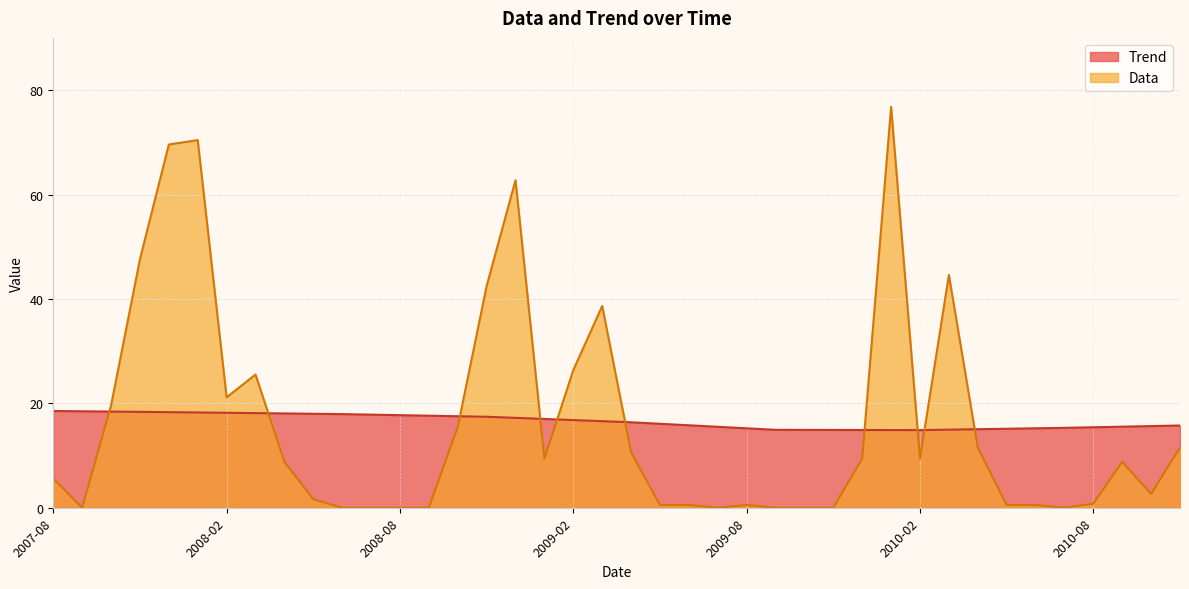

How many intersections are there between Data and Trend?

10